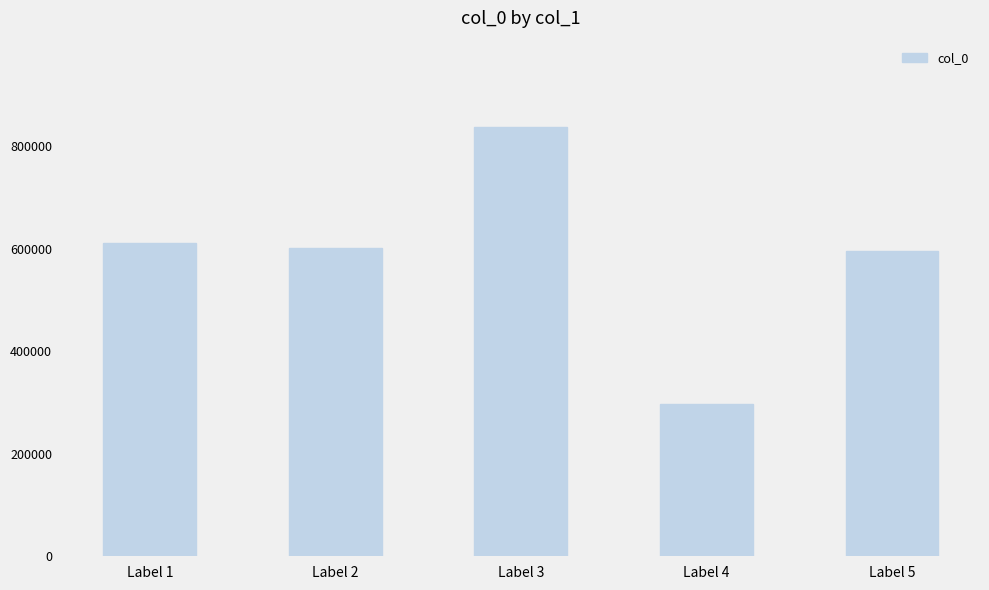

Are the bars grouped side by side (vs. stacked)?

No